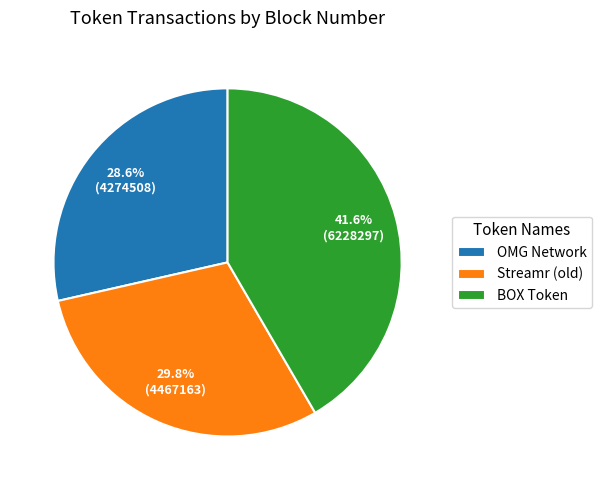

True or false: Streamr (old) accounts for 41% of the total.

False